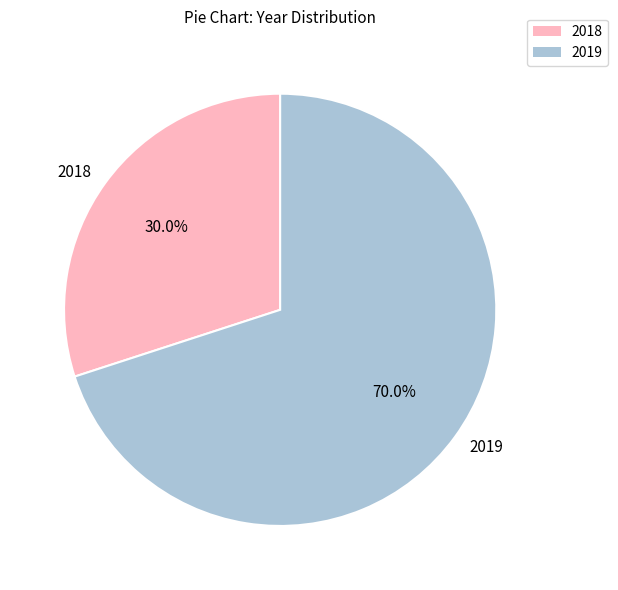

Which slice represents more than half of the pie?

2019